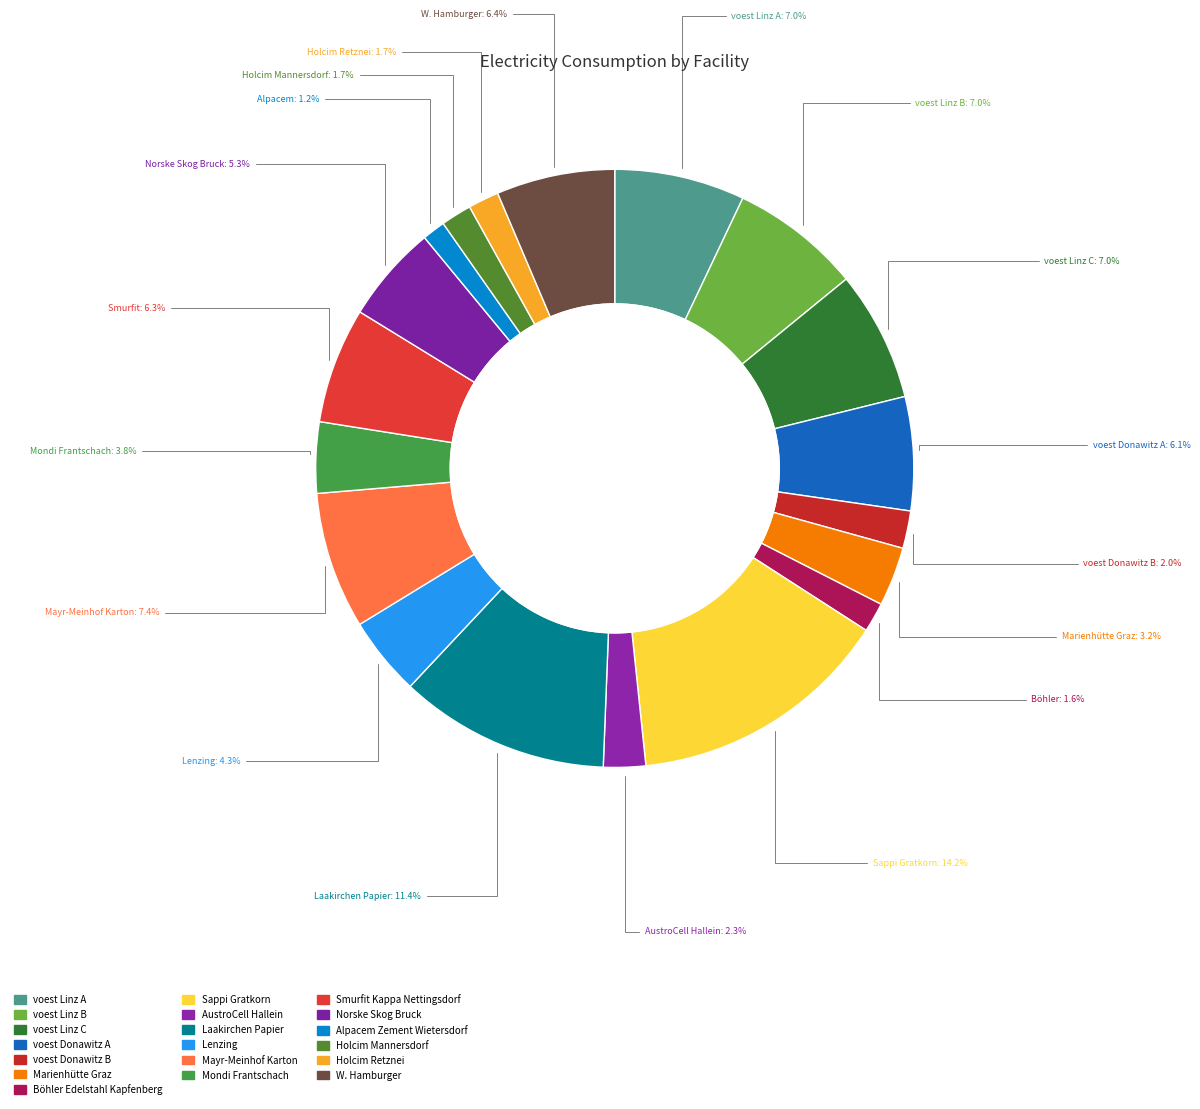

How many segments does this pie chart have?

19